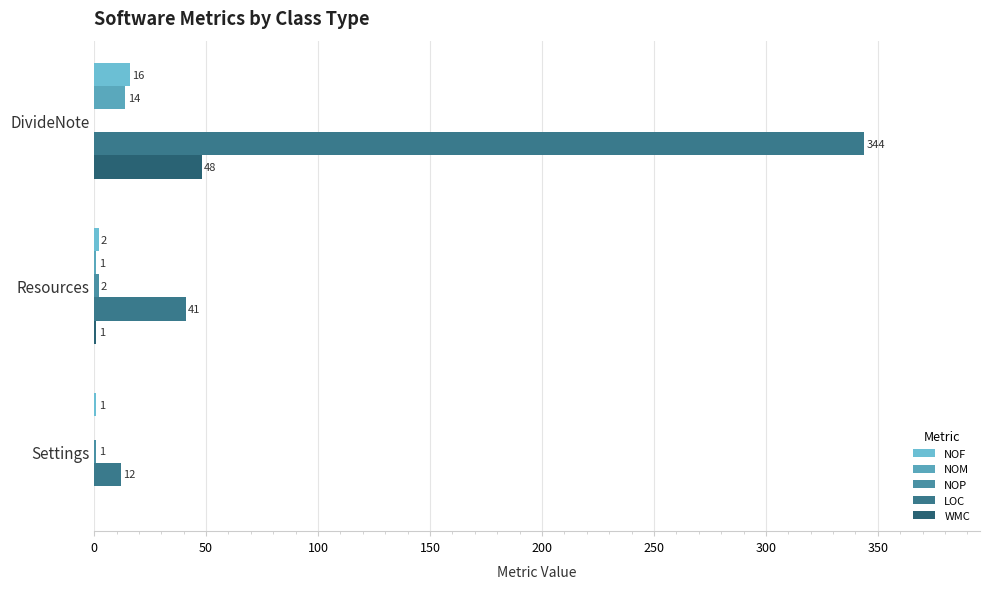

What is the value of the WMC bar at the 1st from the left?

48